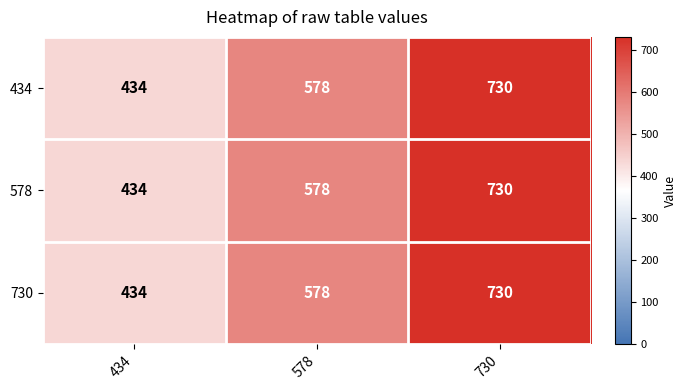

List the labels in order of 578 value, smallest first.

434, 578, 730